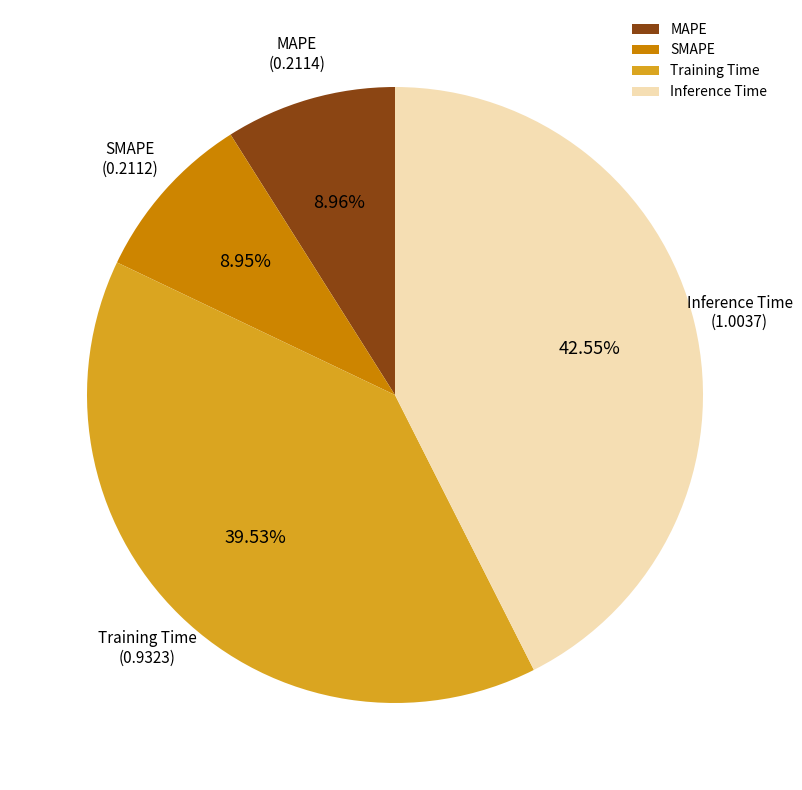

Between SMAPE and Training Time, which is larger?

Training Time